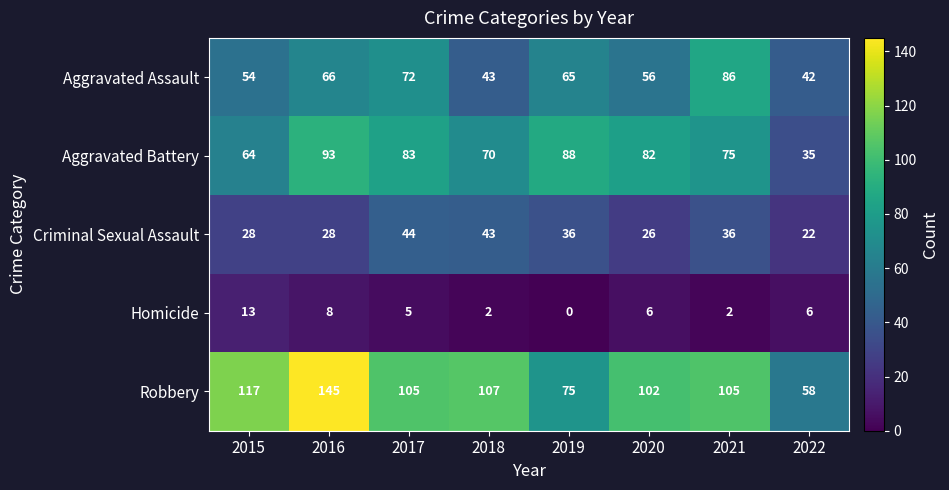

How many data points does each series have?

8